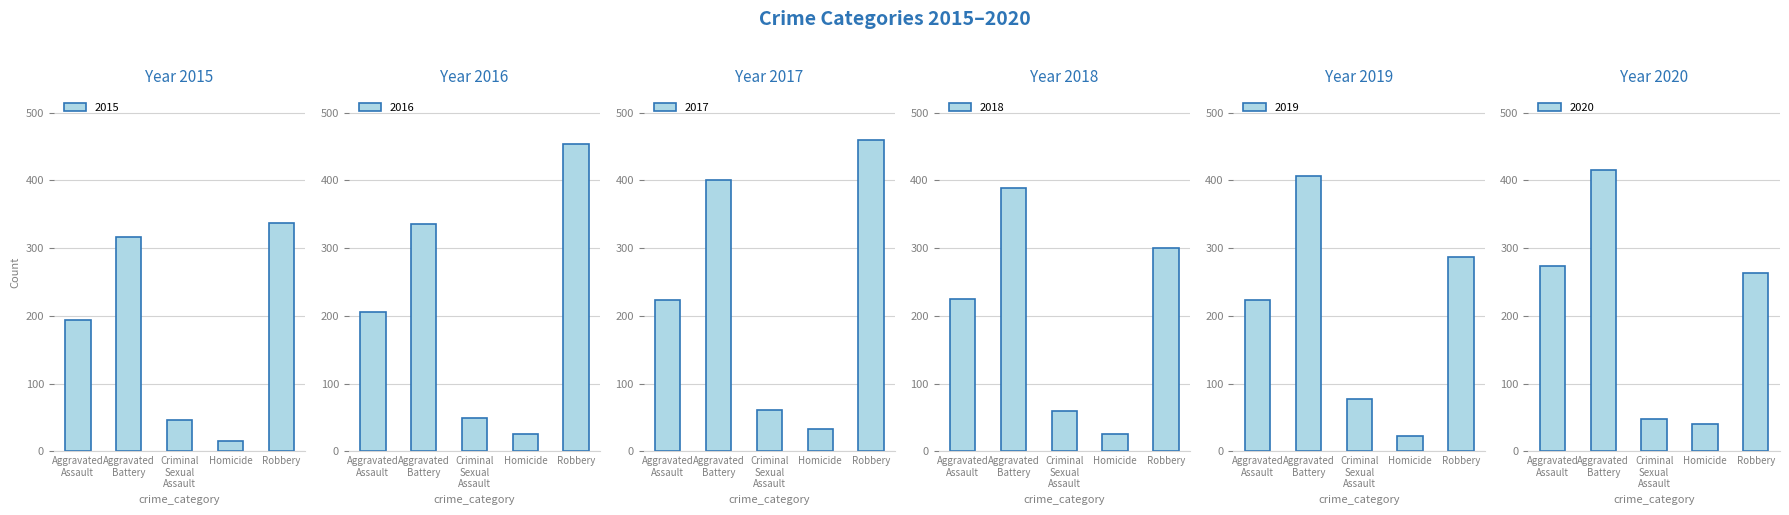

Where does the 2016 series first go above 206?

Aggravated Battery